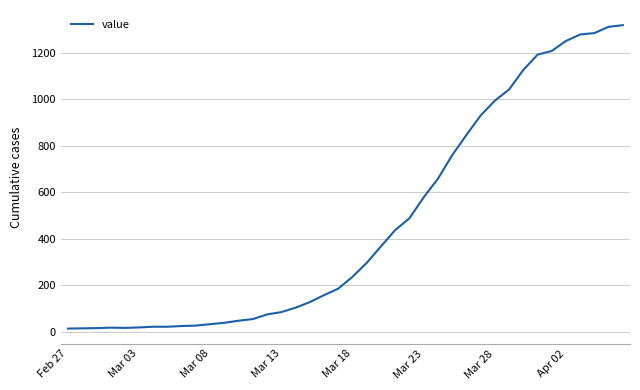

What is the difference between the maximum and minimum values?

1306